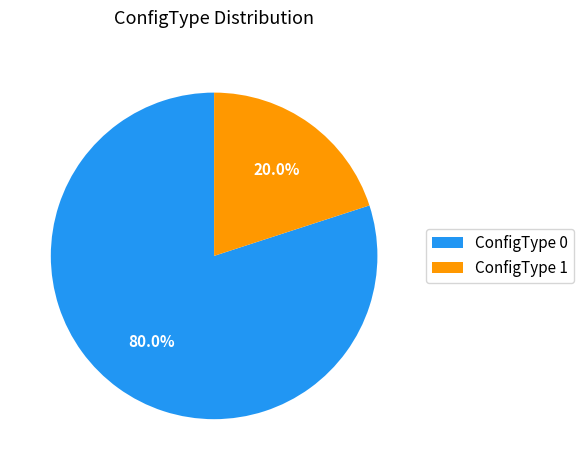

To the nearest percent, what is the difference between the ConfigType 1 and ConfigType 0 slice percentages?

60%